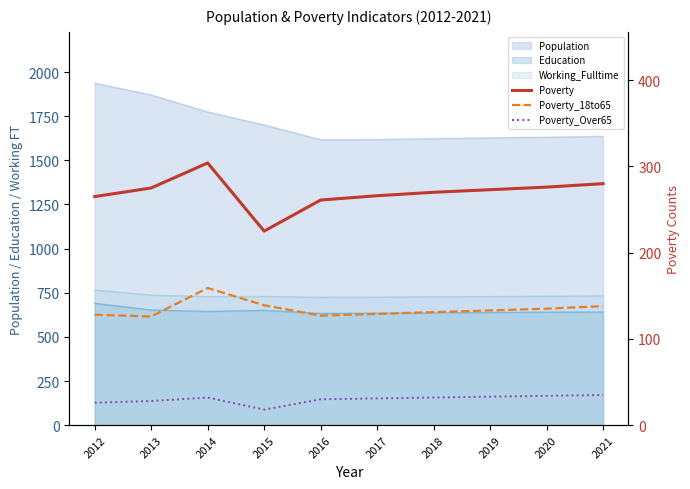

What is the sum of all Poverty values?

2695